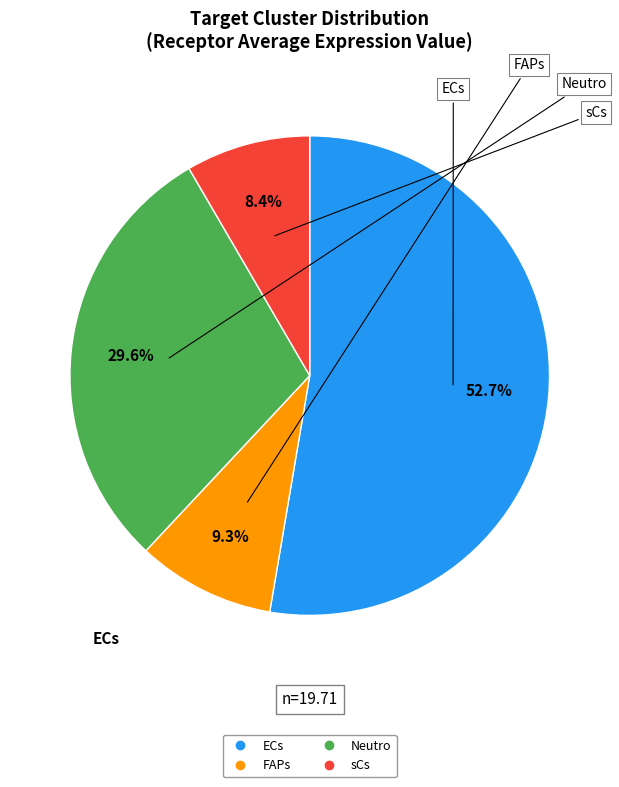

Rank the categories by value from lowest to highest.

sCs, FAPs, Neutro, ECs